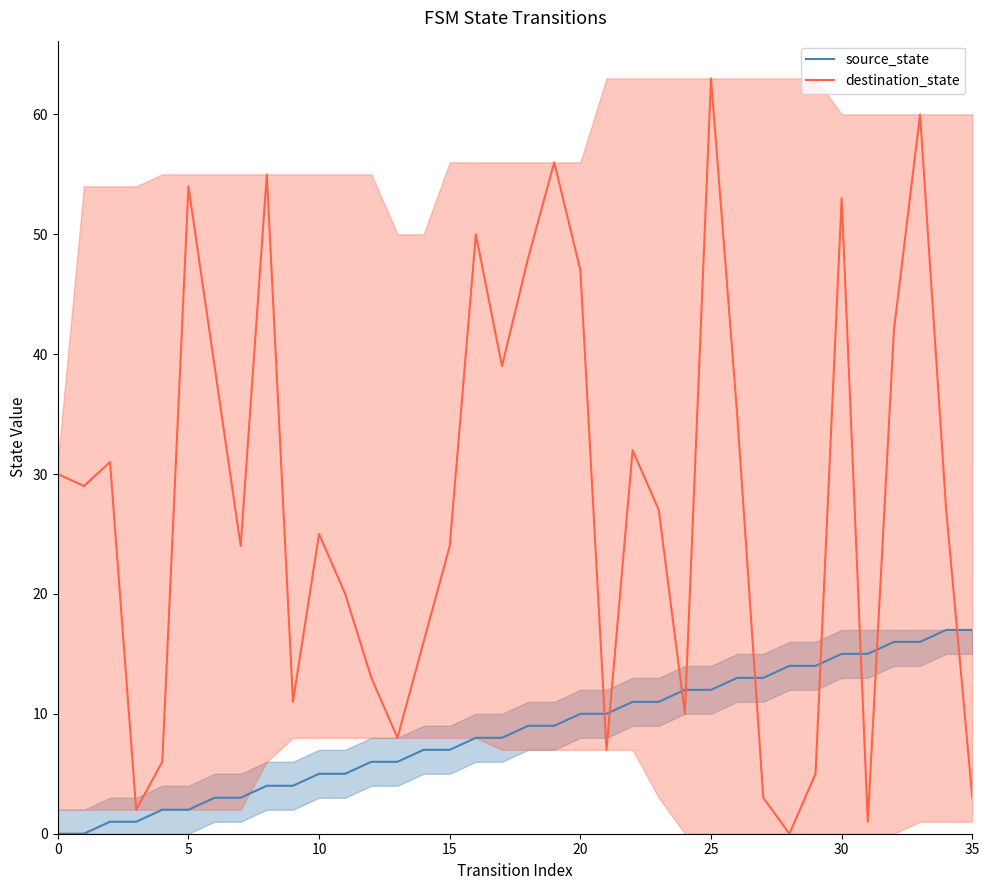

Is it true that source_state equals 2 at 10?

False